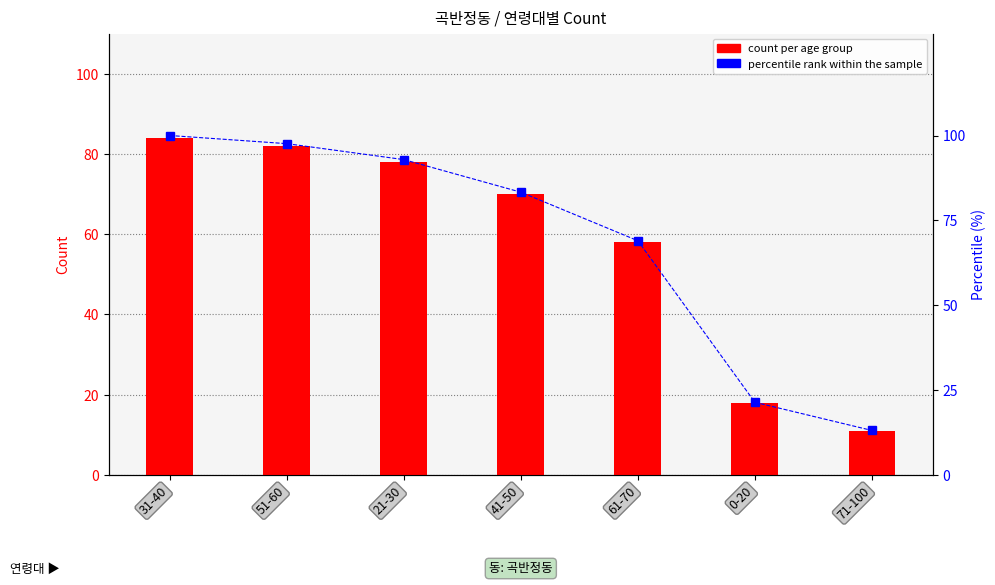

Between 0-20 and 41-50, which is larger?

41-50